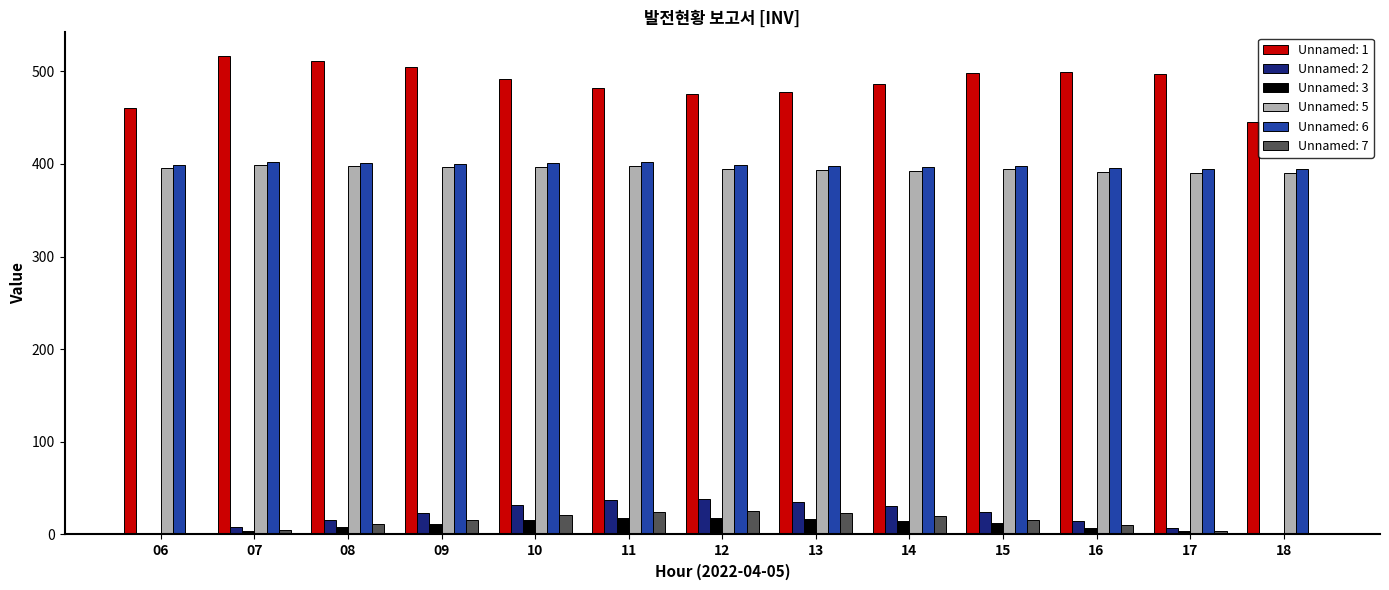

Is it true that Unnamed: 1 equals 496.9 at 17?

True